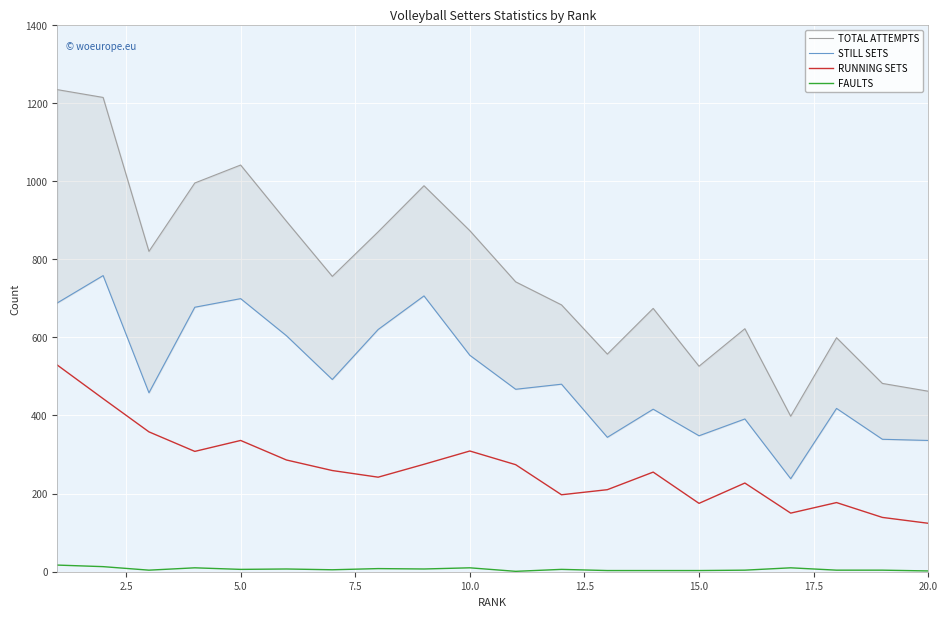

List the series in order of their peak value, highest first.

TOTAL ATTEMPTS, STILL SETS, RUNNING SETS, FAULTS